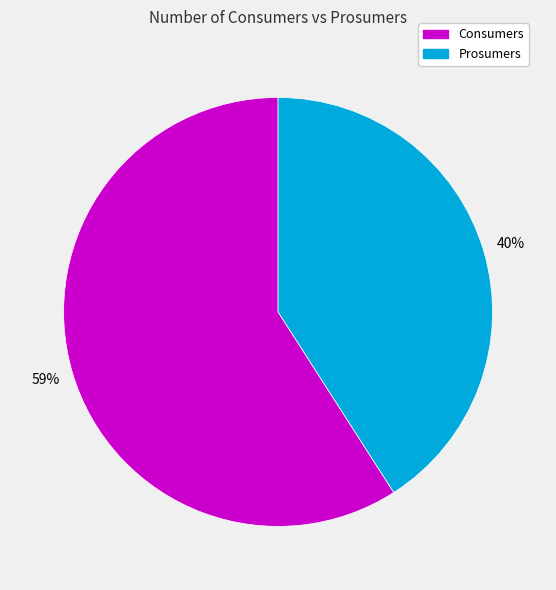

Which category has the biggest portion of the pie?

Consumers